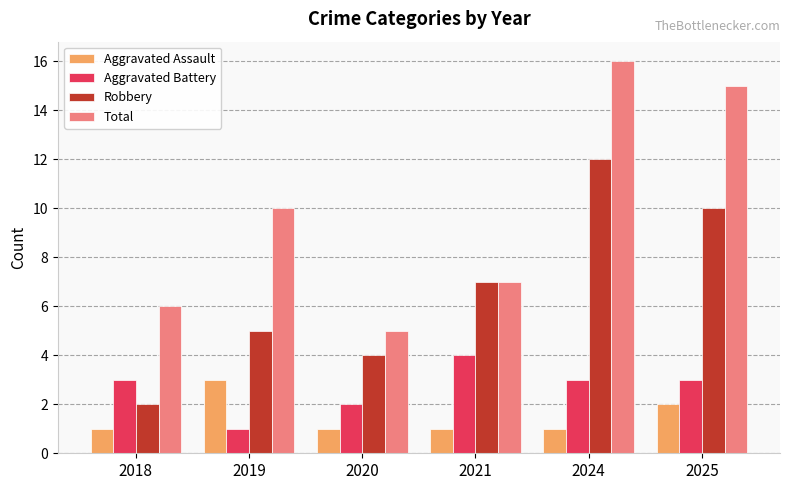

Reading right to left, list all the values displayed in this chart.

Aggravated Assault: 2025=2	2024=1	2021=1	2020=1	2019=3	2018=1
Aggravated Battery: 2025=3	2024=3	2021=4	2020=2	2019=1	2018=3
Robbery: 2025=10	2024=12	2021=7	2020=4	2019=5	2018=2
Total: 2025=15	2024=16	2021=7	2020=5	2019=10	2018=6